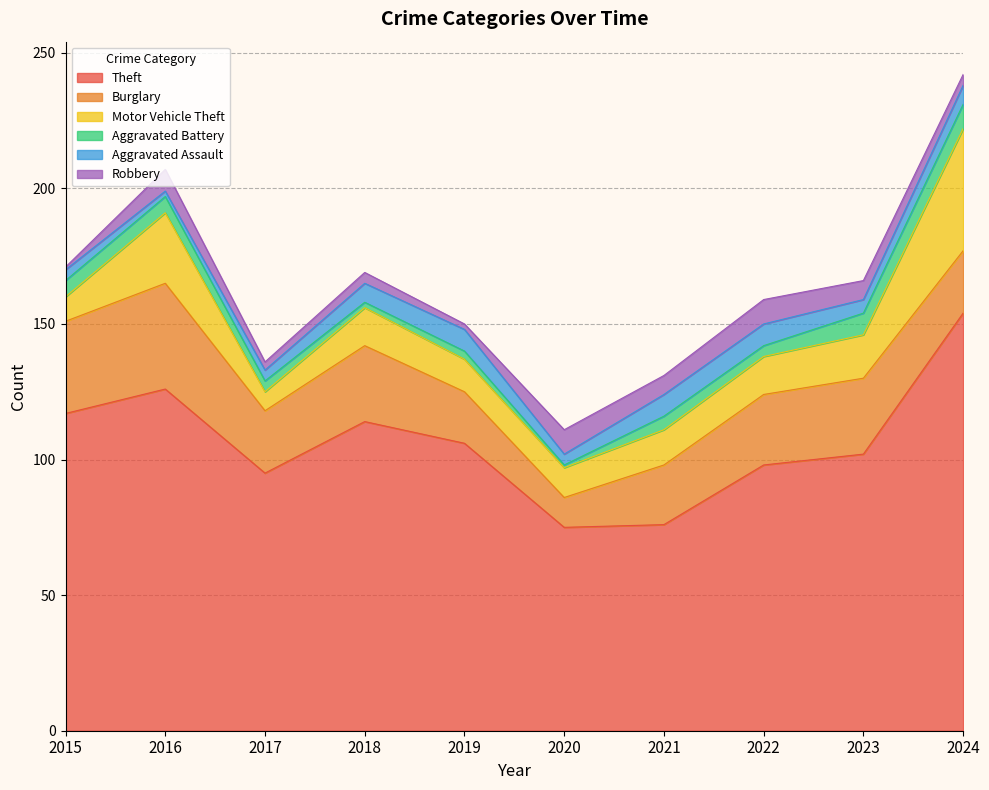

Count the number of data series in this chart.

6